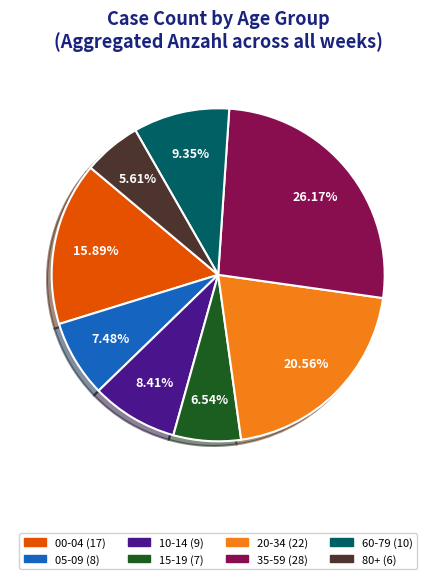

To the nearest percent, what is the difference between the largest and smallest slice percentages?

21%